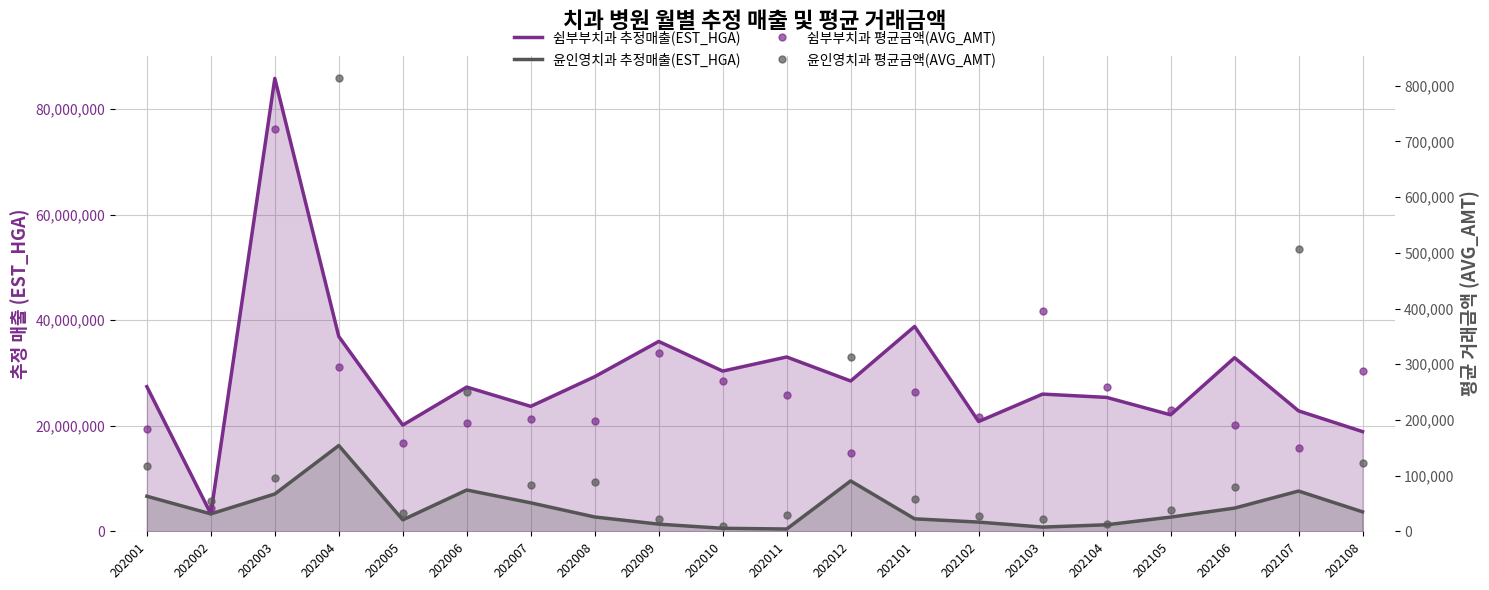

At which category is the sum across all series the highest?

202003